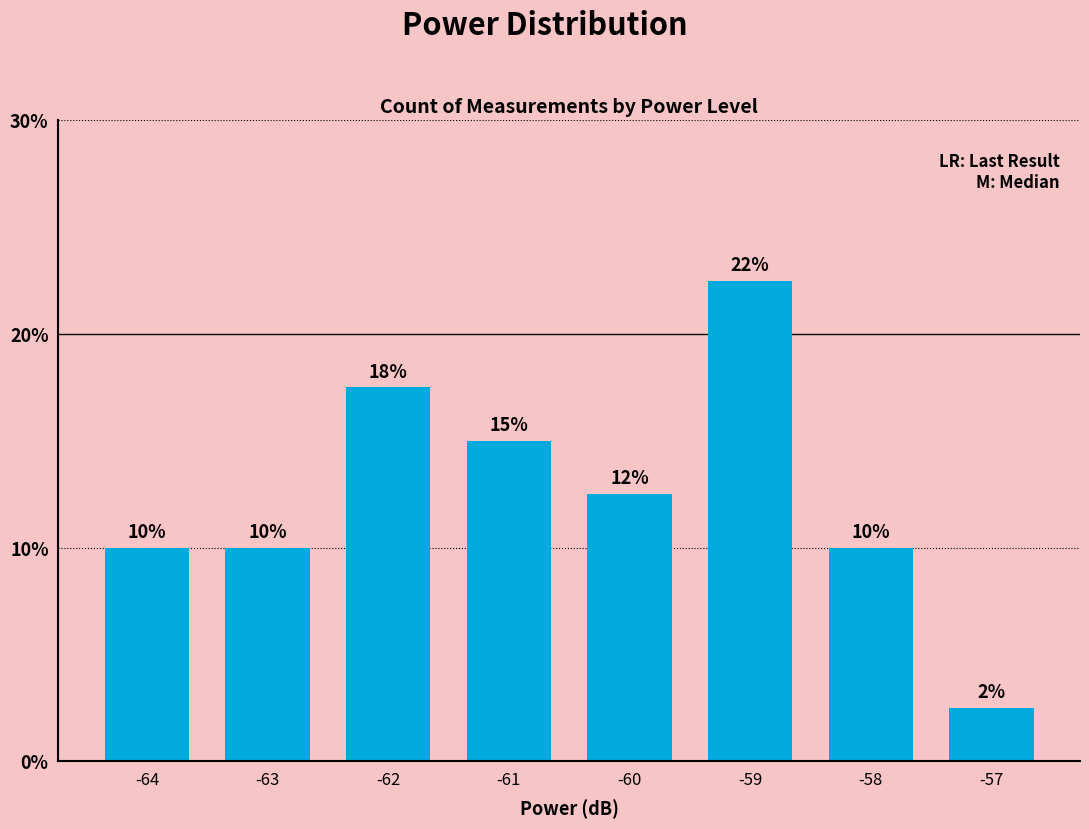

Is it true that the value at -62 is 25.6?

False